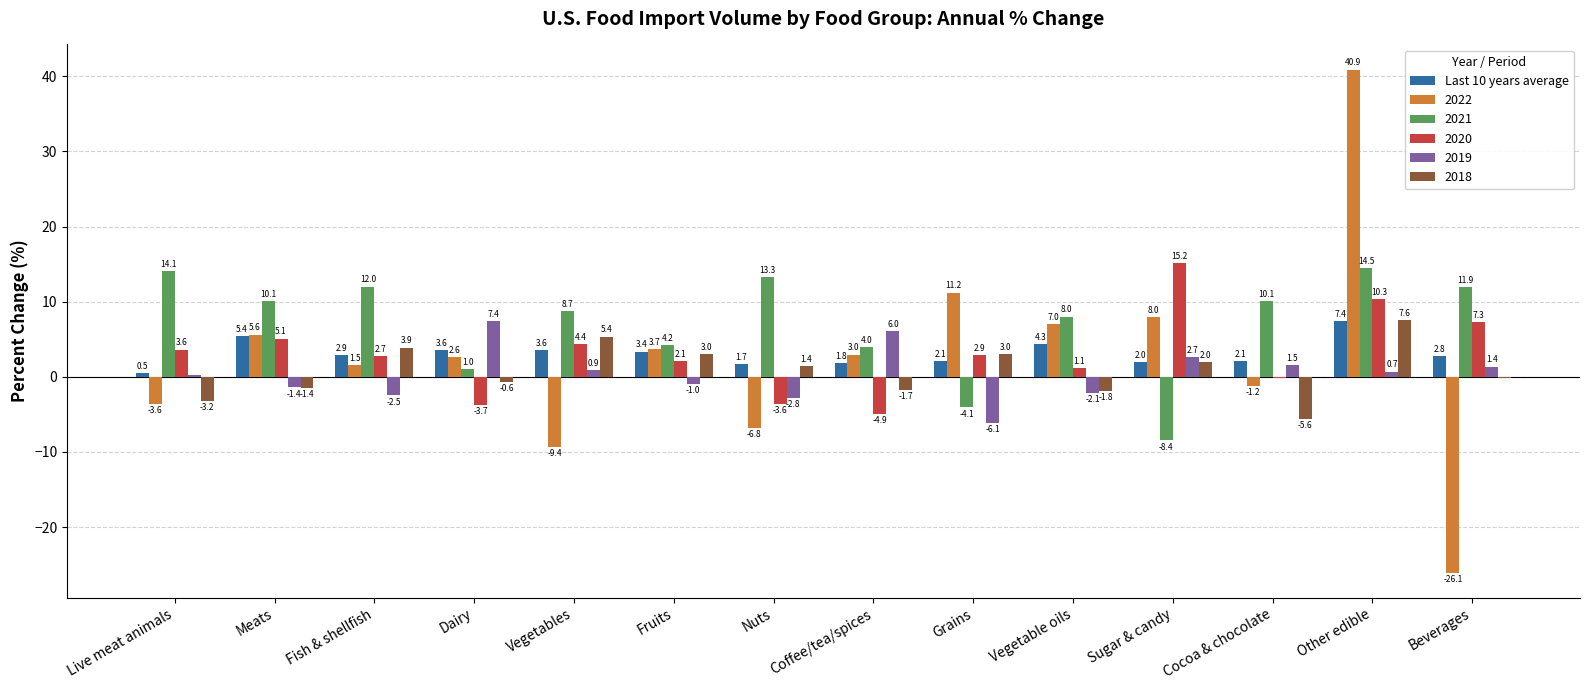

The value of 2018 at Vegetables is 5.4. True or false?

True